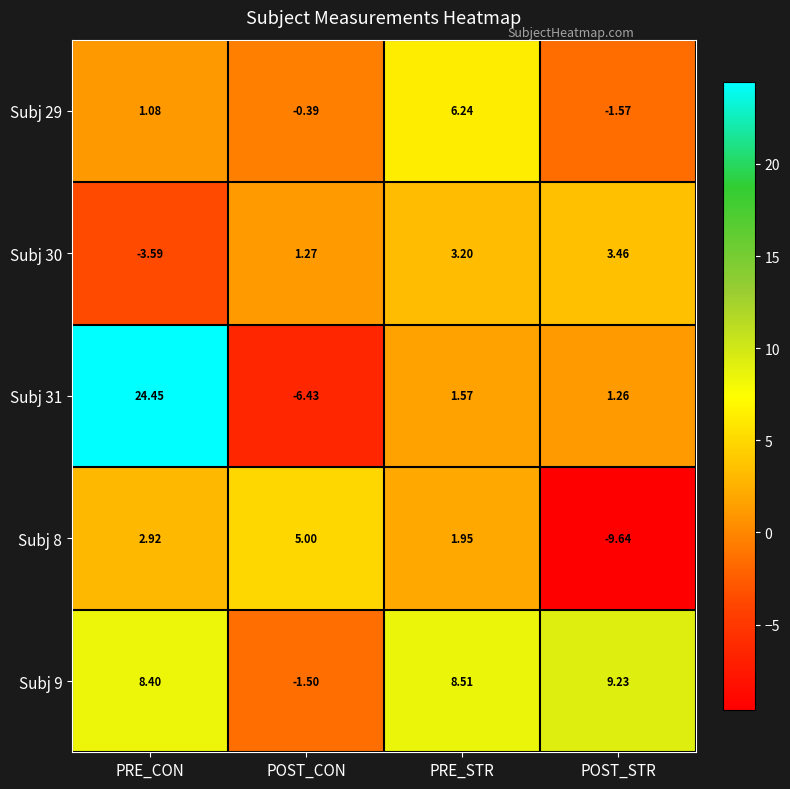

Which series has the widest spread of values?

Subj 31